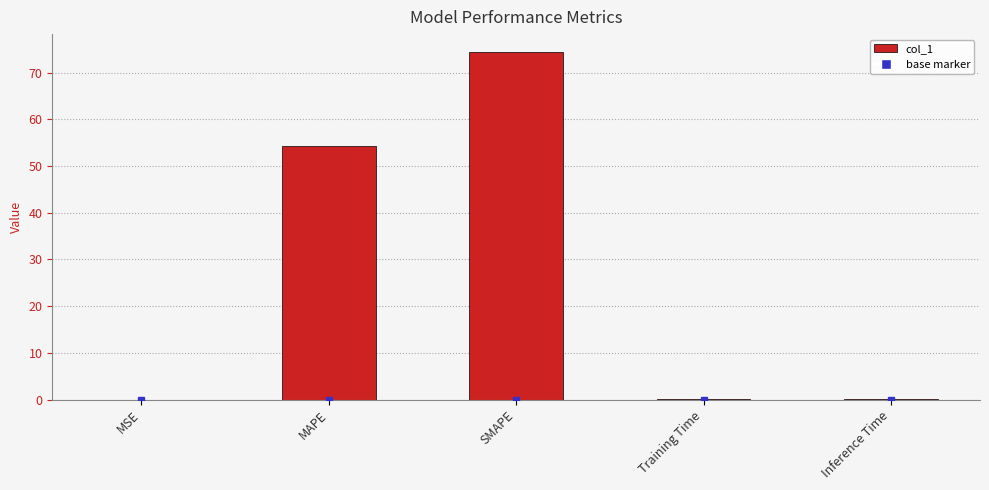

The chart shows a value of 74.5 at SMAPE. True or false?

True